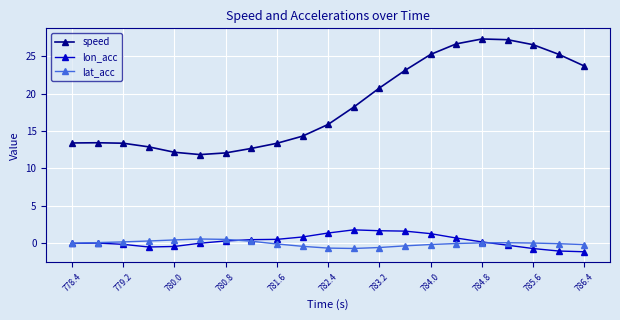

What are all the series names shown in the legend?

speed, lon_acc, lat_acc